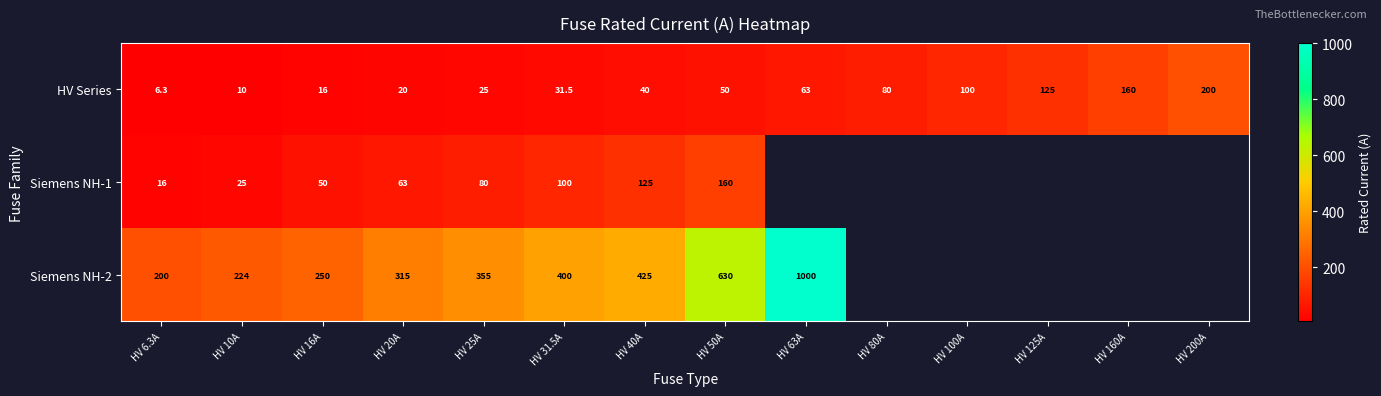

True or false: HV Series has a value of 100.0 at HV 100A.

True